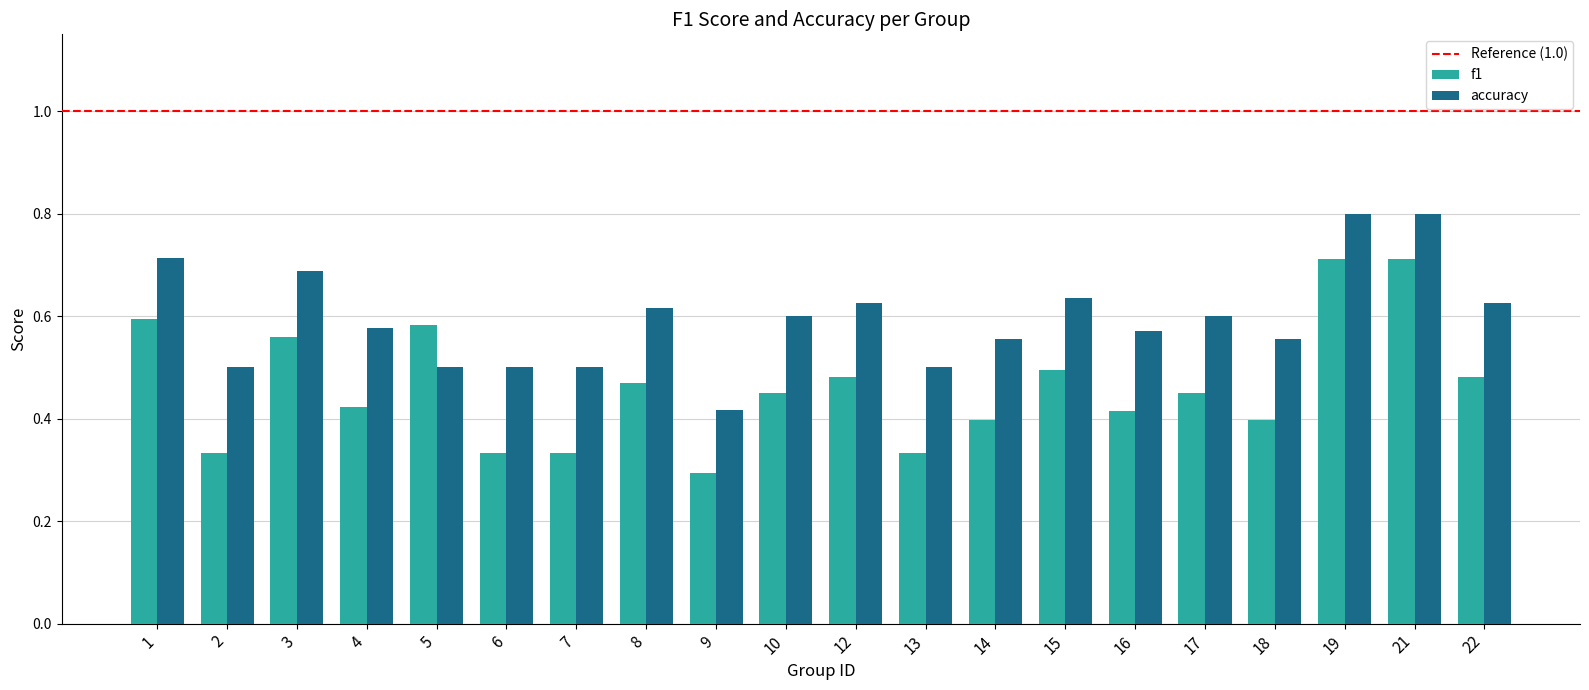

At how many categories does at least one series exceed 0?

20